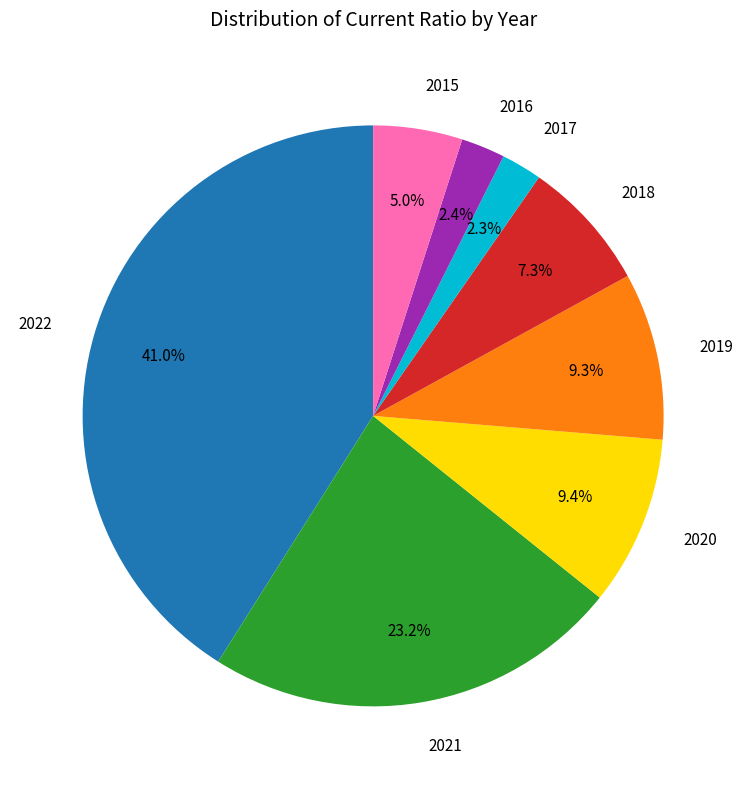

Combined, do 2021 and 2022 account for over 50%?

Yes